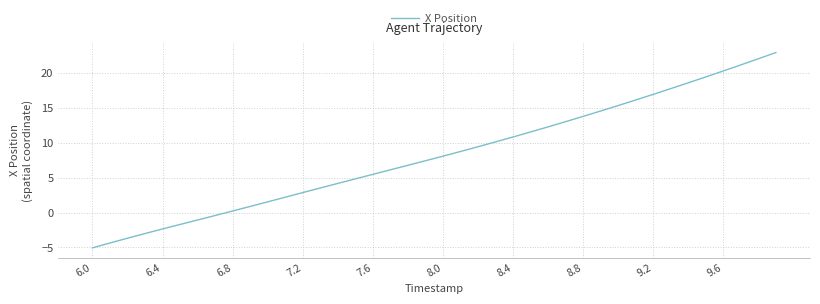

How many lines are shown in the chart?

1